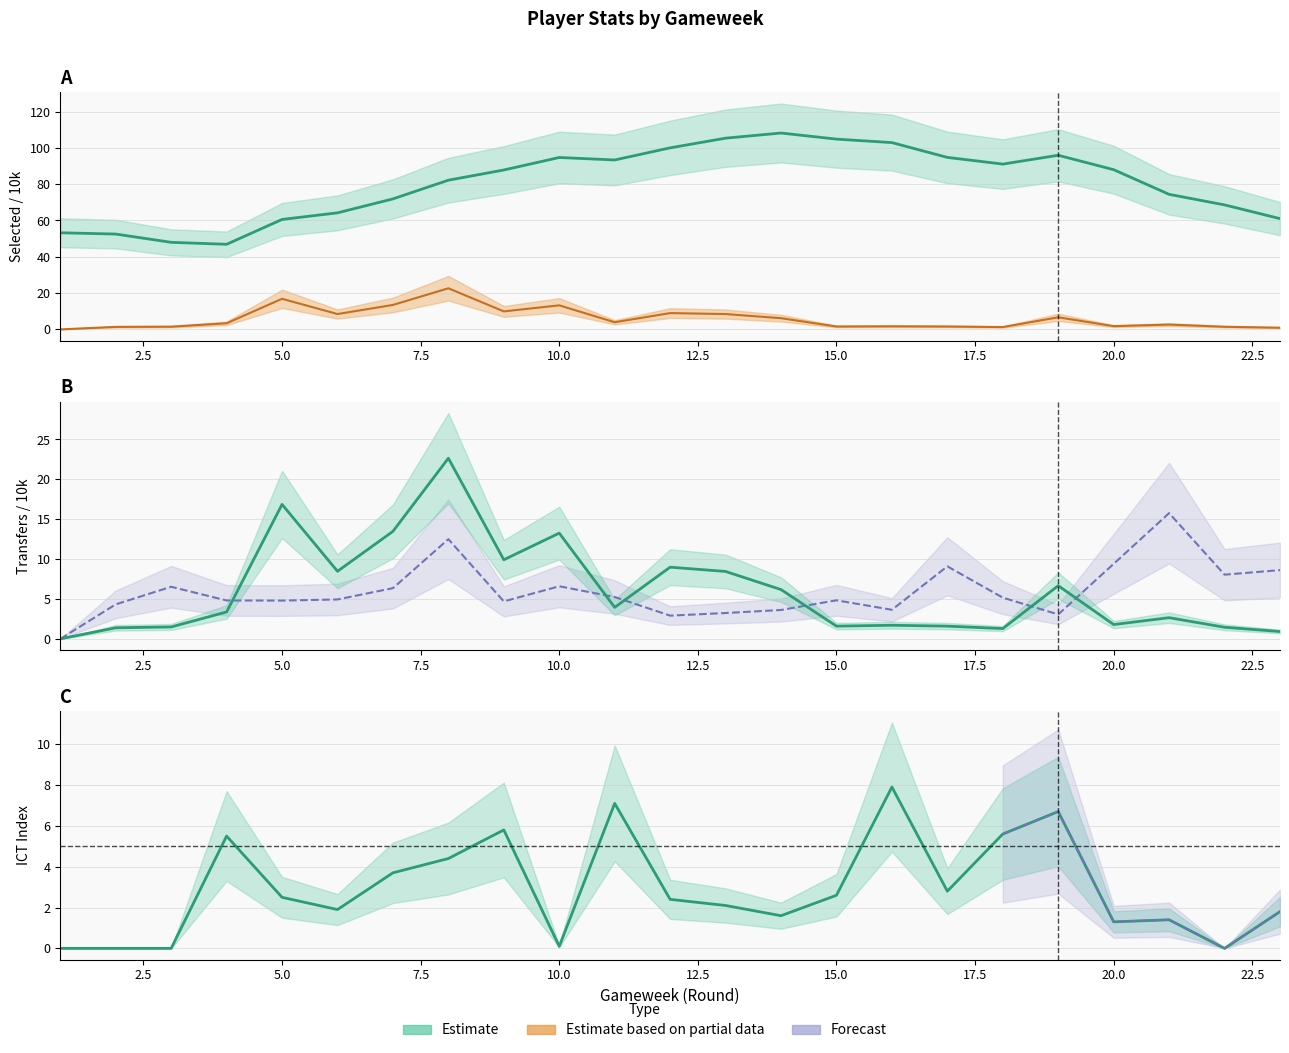

At which category does transfers_out reach its first local peak?

3